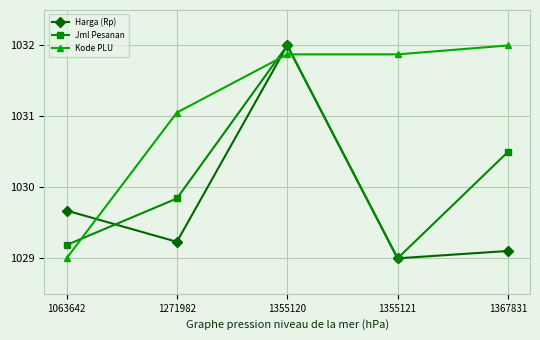

What is the minimum value for Kode PLU?

1029.0